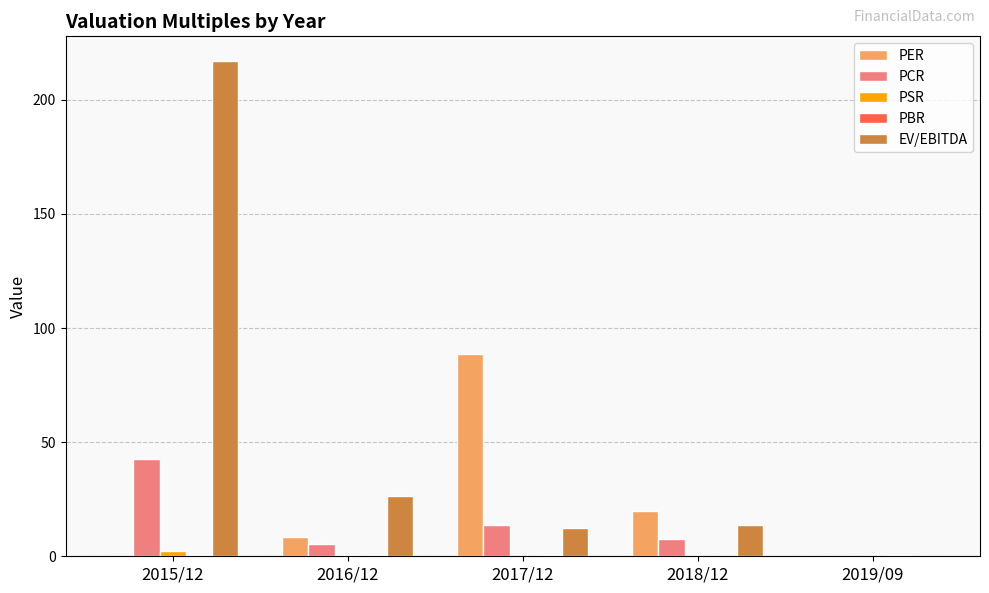

What is the sum of all PSR values?

3.3